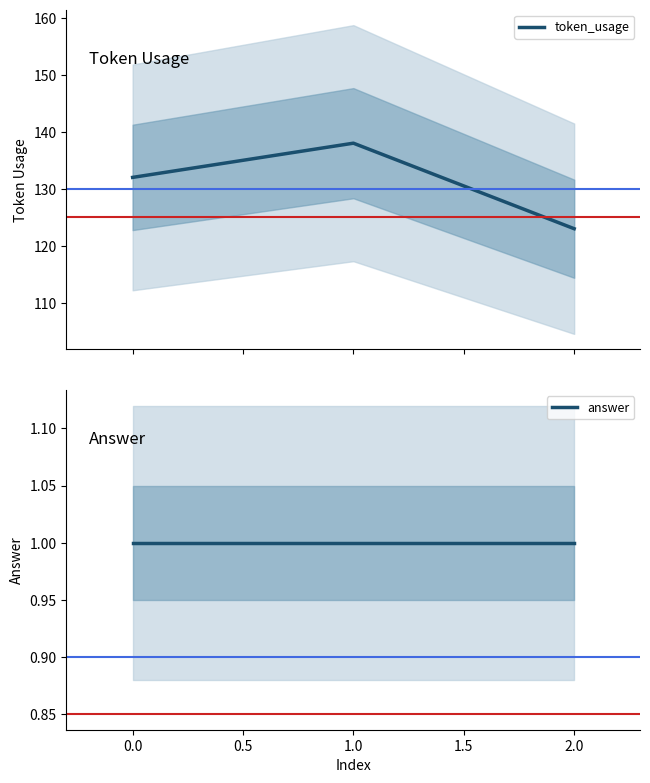

What is the average value of the answer series?

1